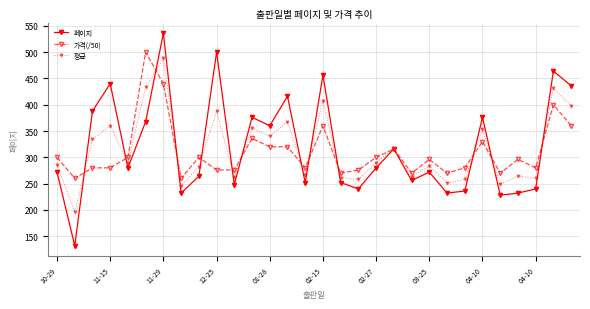

What is the greatest value displayed?

536